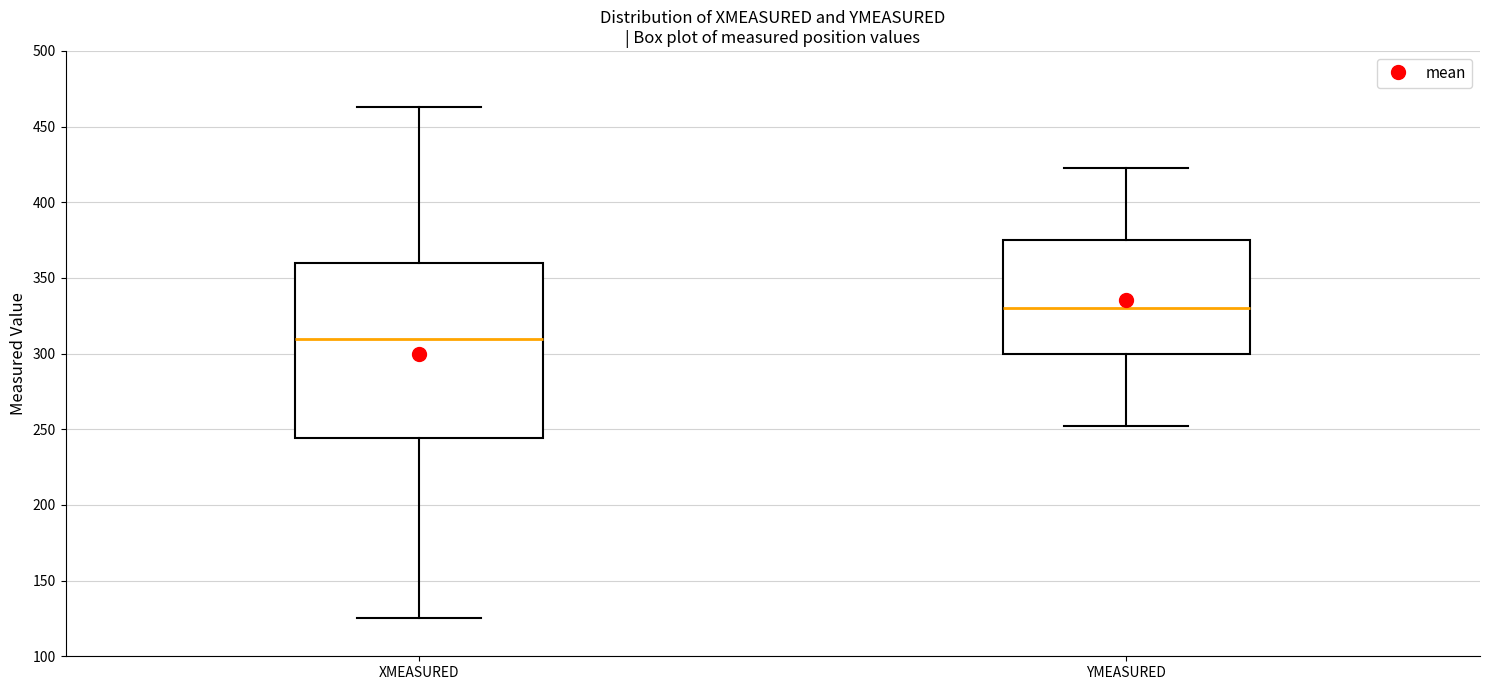

Which box has the highest median line?

YMEASURED